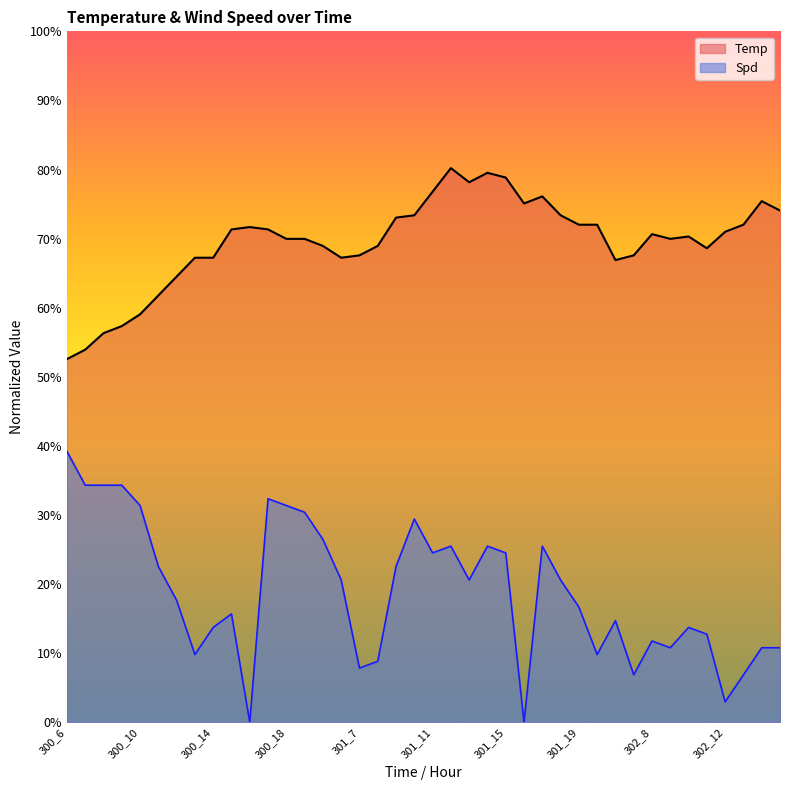

What is the value of the Spd point at the 14th from the left?

0.3